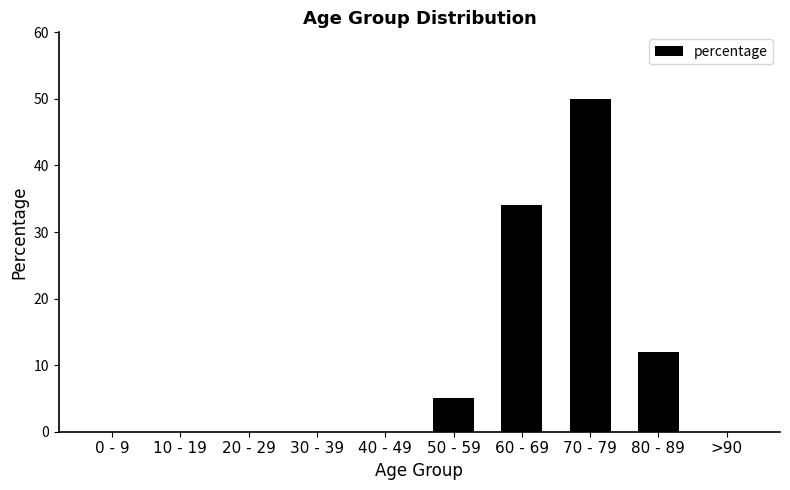

The value at >90 is 0. True or false?

True